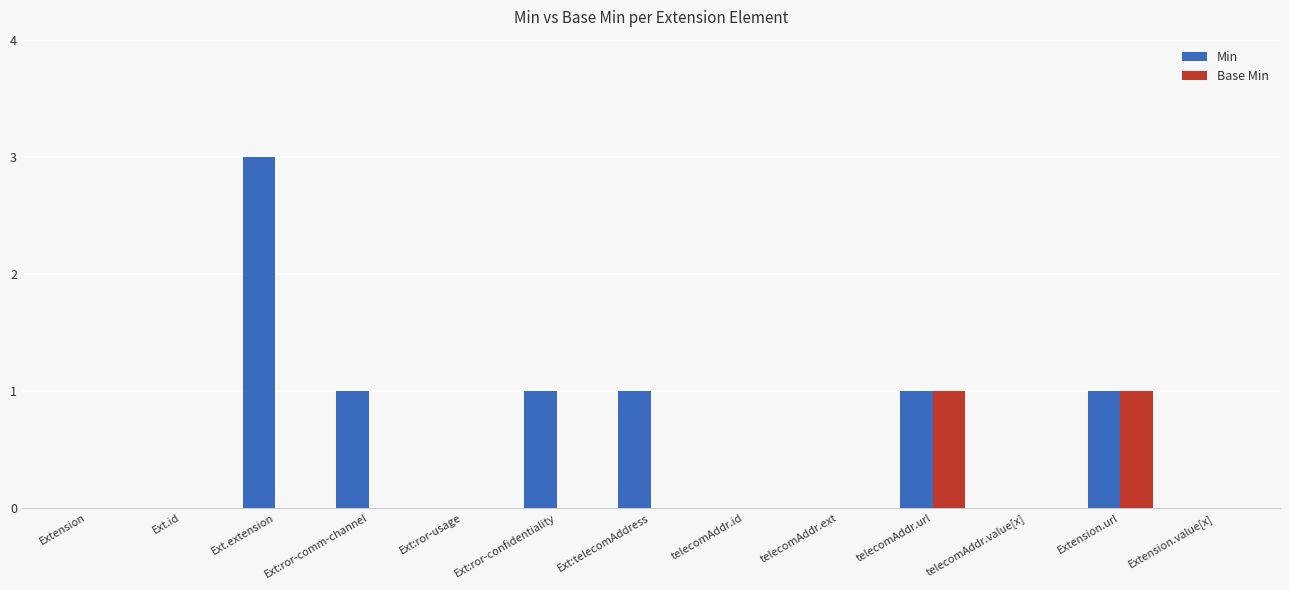

What is the sum of all Min values?

8